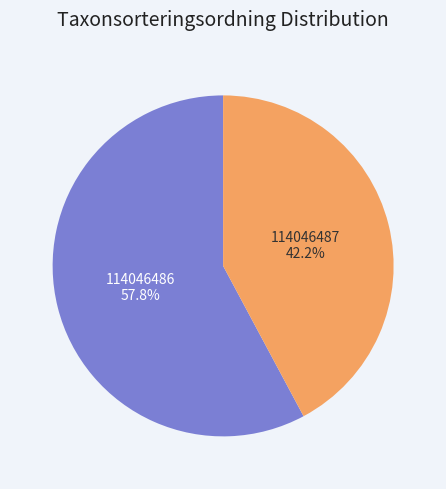

How many segments does this pie chart have?

2